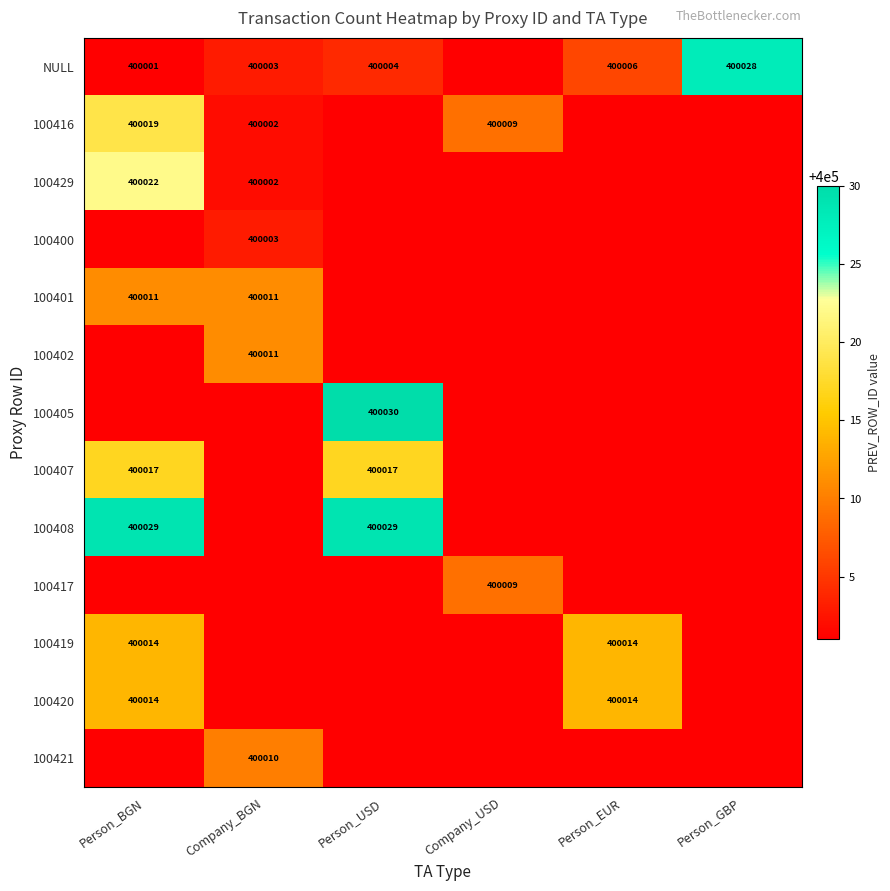

The 100419 series shows 670852 at Person_BGN. True or false?

False